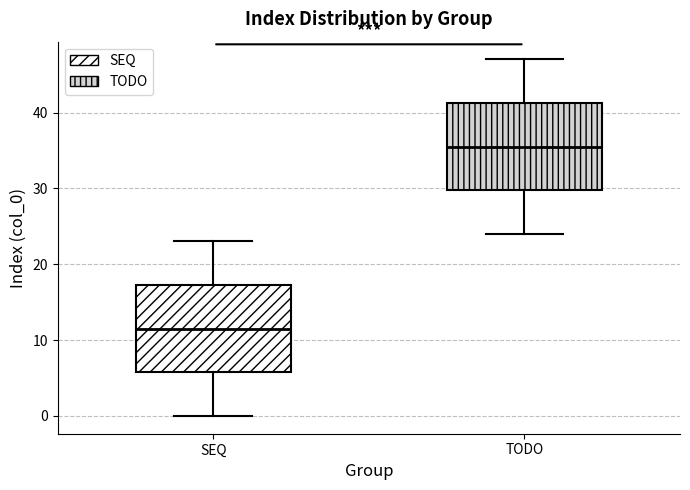

Reading left to right, read every box against the y-axis: the position of its median line, the range the box covers, and the ends of its whiskers. The values are not printed on the chart, so give them approximately, as read against the axis.

SEQ: median 12, box 6 to 17, whiskers 0 to 23
TODO: median 36, box 30 to 41, whiskers 24 to 47